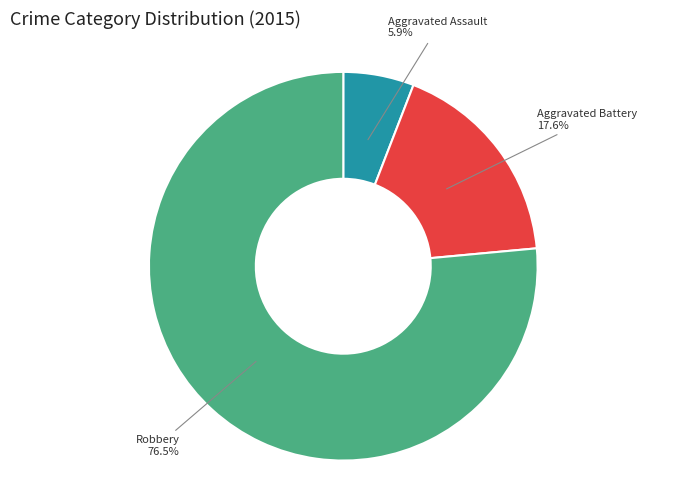

Is there a majority slice in this chart?

Yes